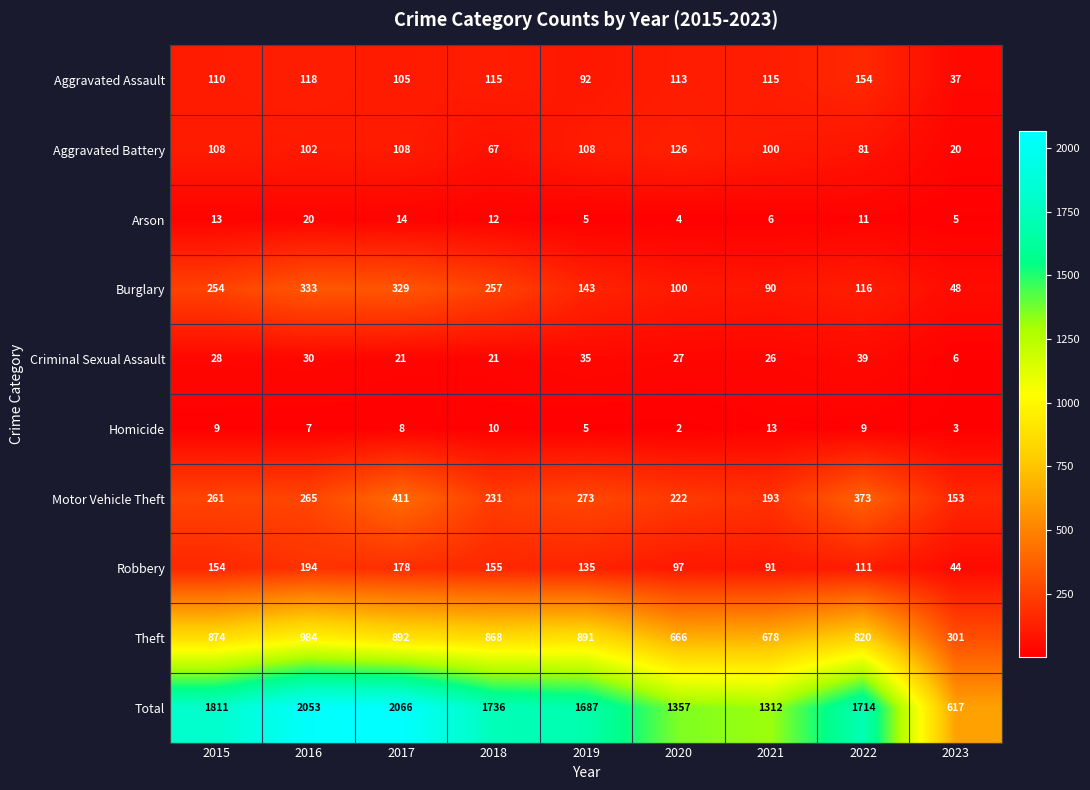

The value of Robbery at 2019 is 135. True or false?

True